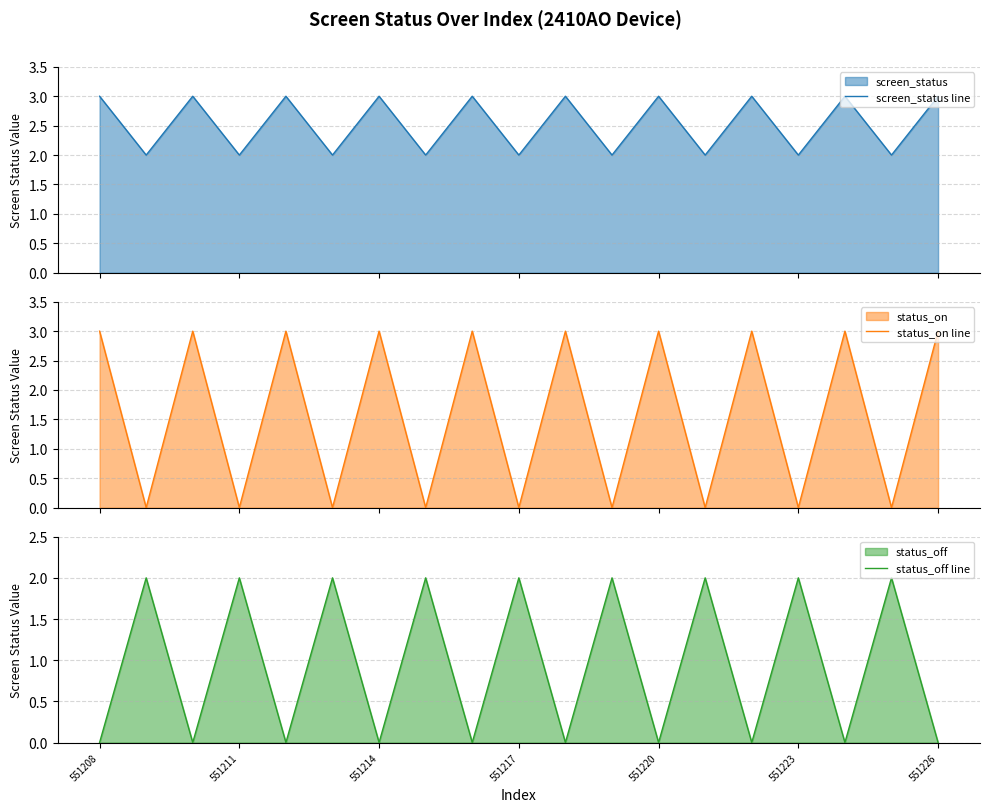

What is the highest value of the status_on line series?

3